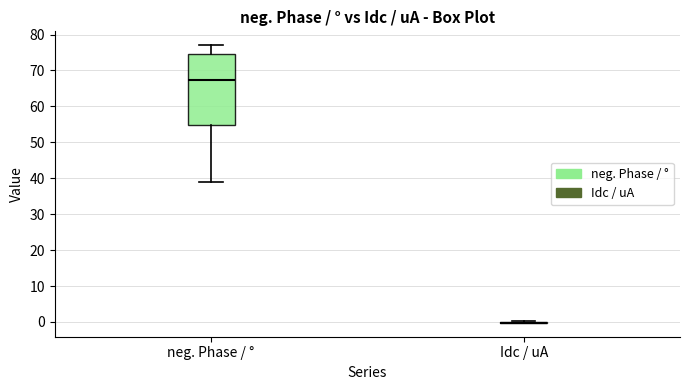

Reading left to right, transcribe this box plot: for each box, give where its median line is, the range the box spans, and where its two whiskers end, as read against the y-axis. The values are not printed on the chart, so give them approximately, as read against the axis.

neg. Phase / °: median 67, box 55 to 75, whiskers 39 to 77
Idc / uA: box collapsed to a line at 0, whiskers 0 to 0